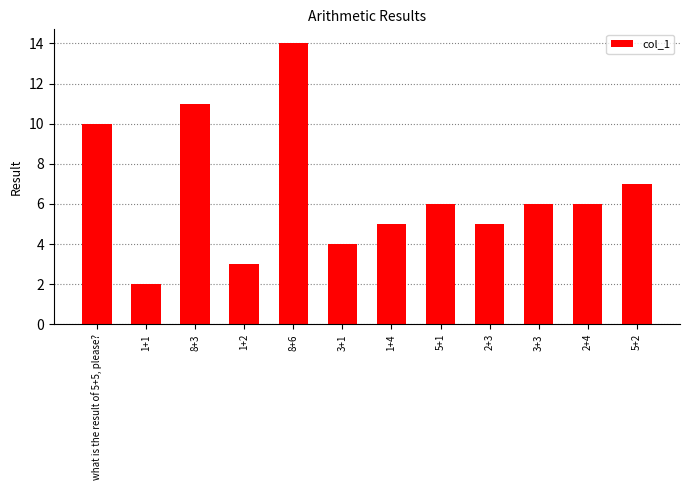

Which category has the highest value across all series?

8+6